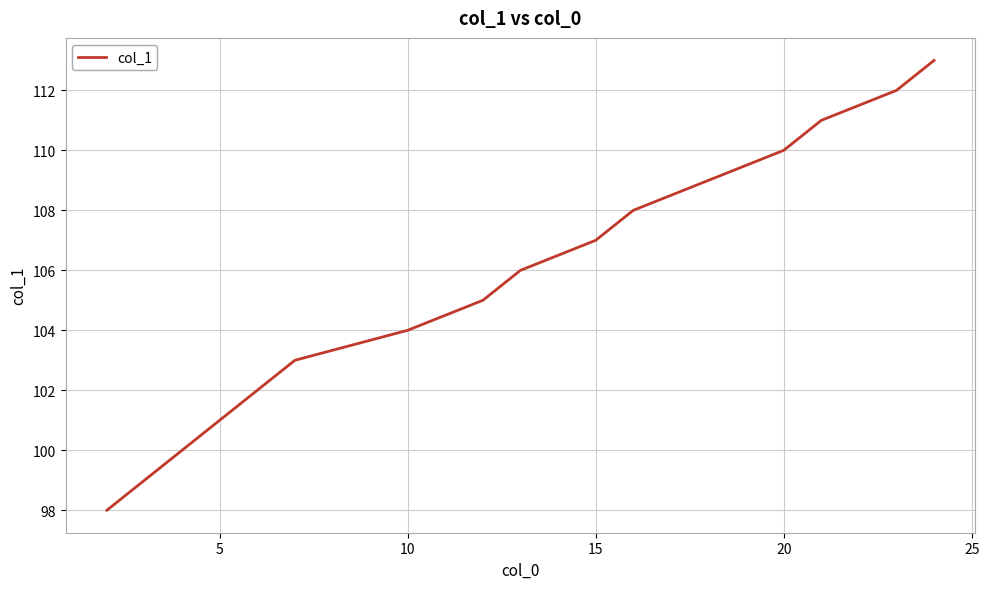

What is the maximum value shown in the chart?

113